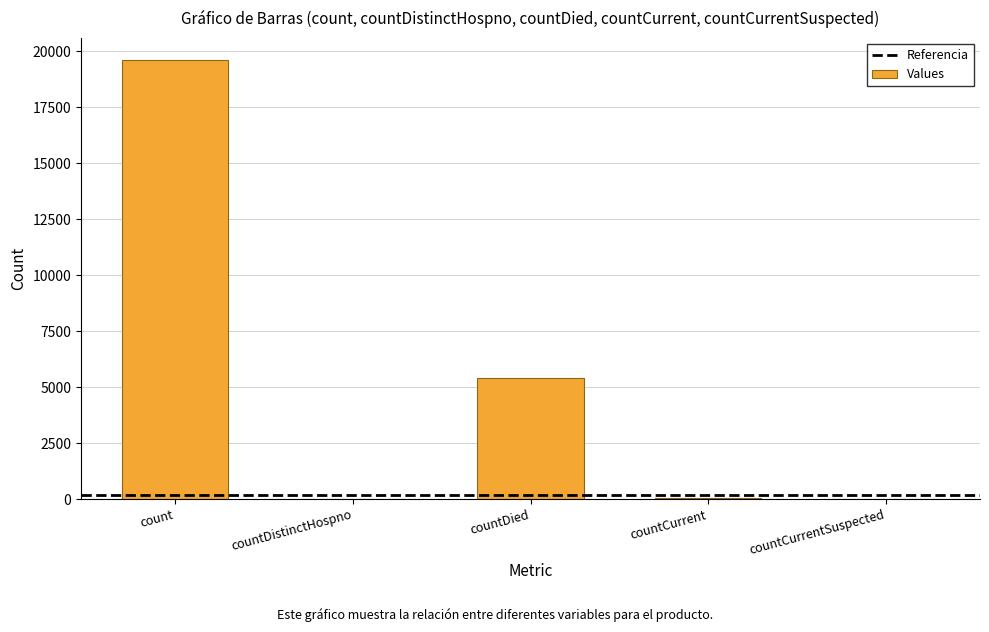

What is the maximum value shown in the chart?

19619